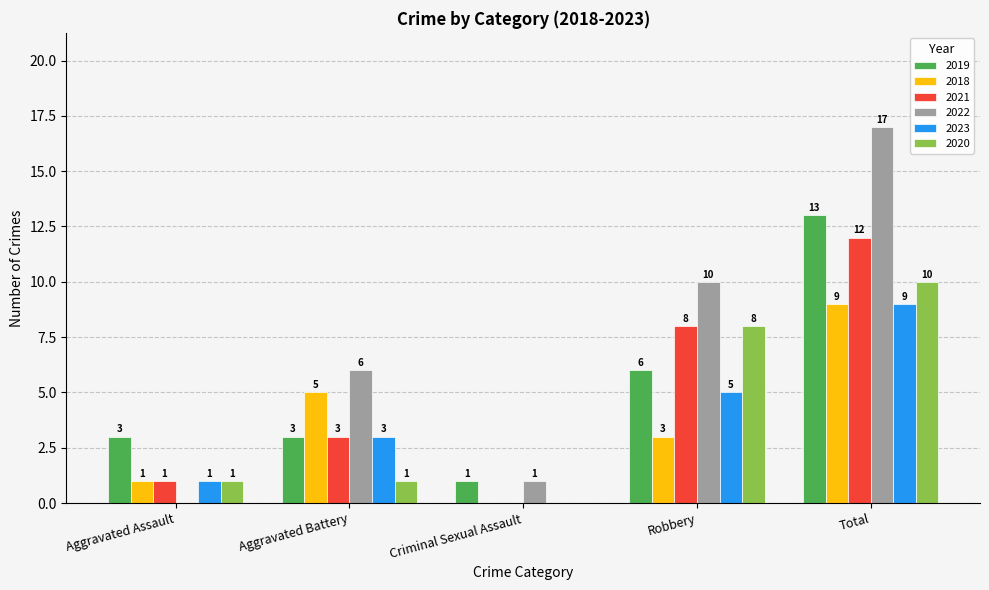

Does the chart contain stacked bars?

No